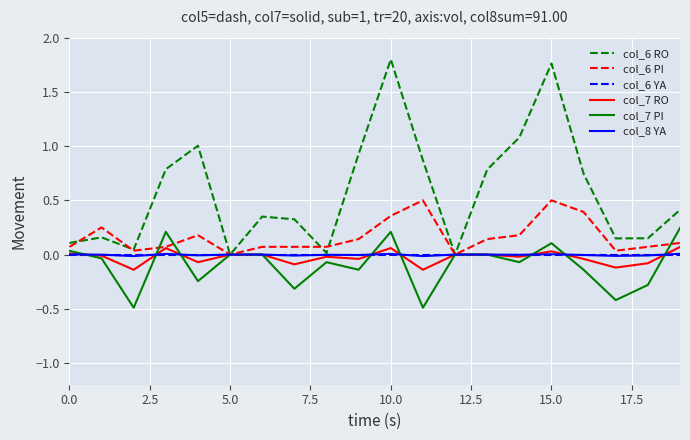

What are all the series names shown in the legend?

col_6 RO, col_6 PI, col_6 YA, col_7 RO, col_7 PI, col_8 YA